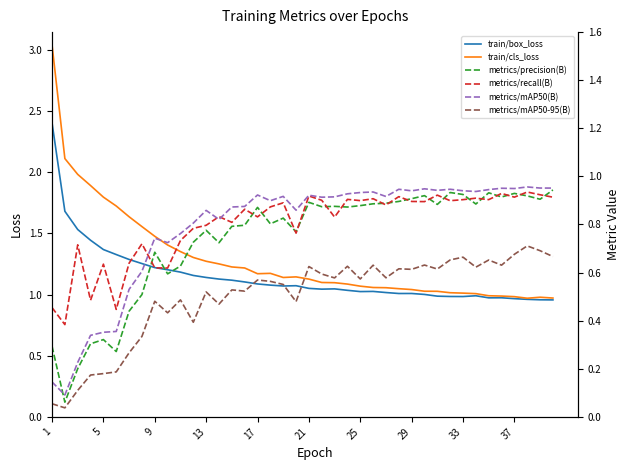

What is the approximate value of train/cls_loss at 5?

1.8